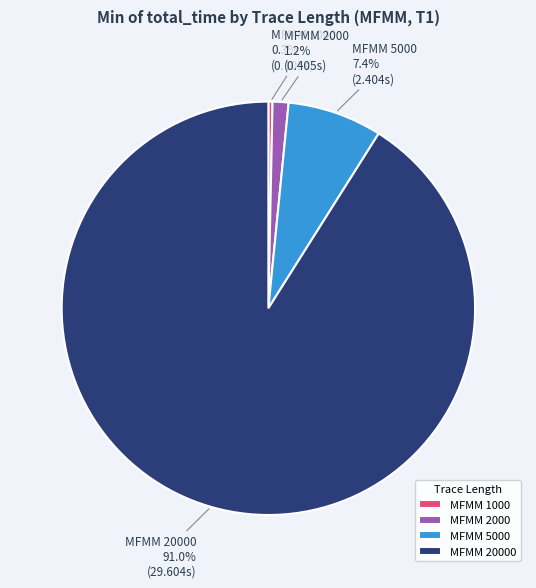

To the nearest percent, what is the combined percentage of MFMM 2000 and MFMM 5000?

9%